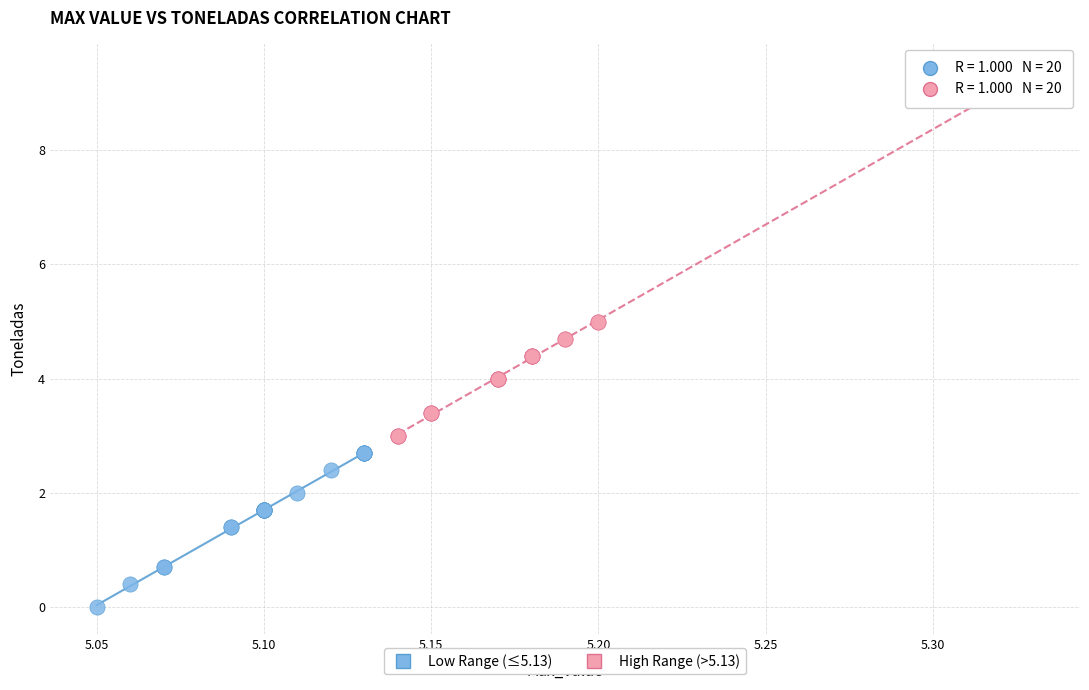

Which series reaches the maximum Y coordinate?

High Range (>5.13)